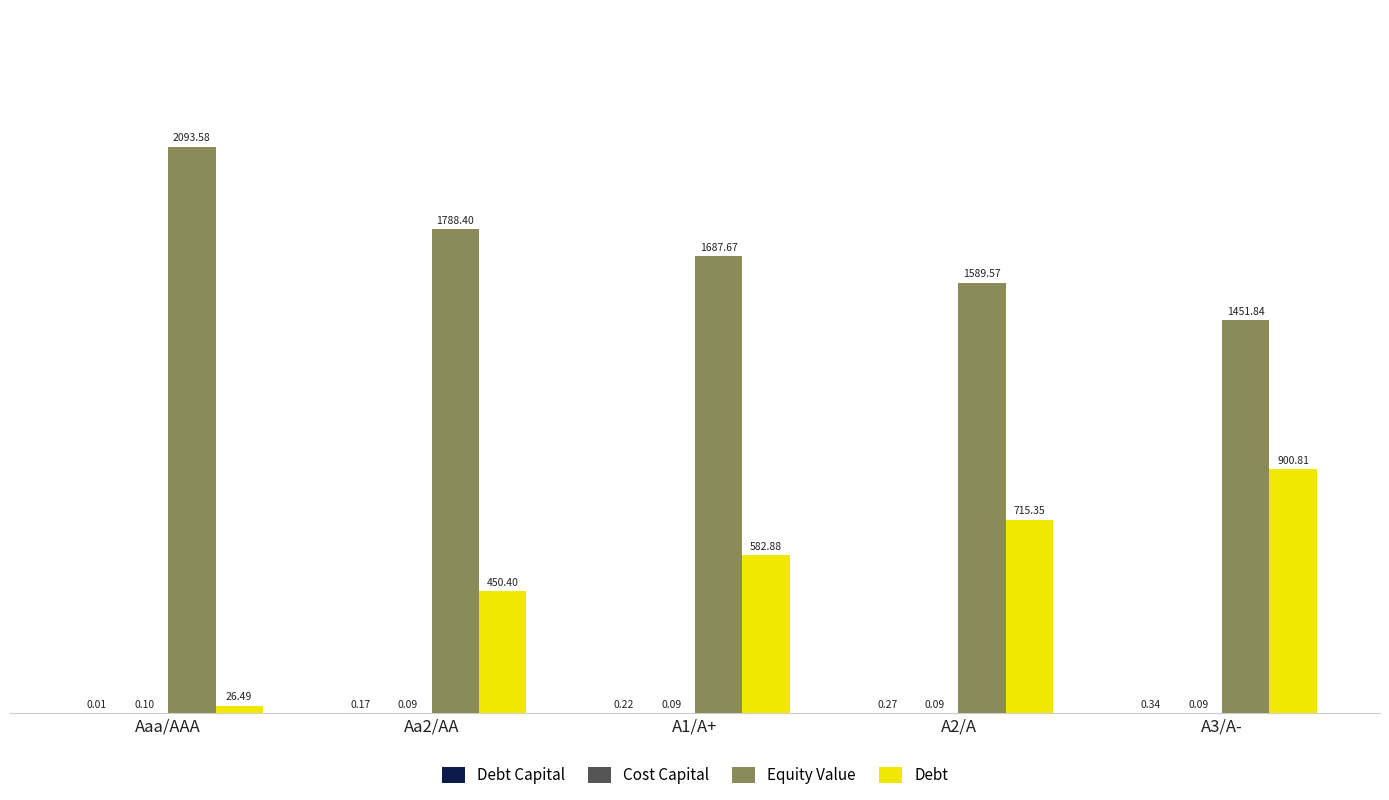

At which category is the sum across all series the highest?

A3/A-